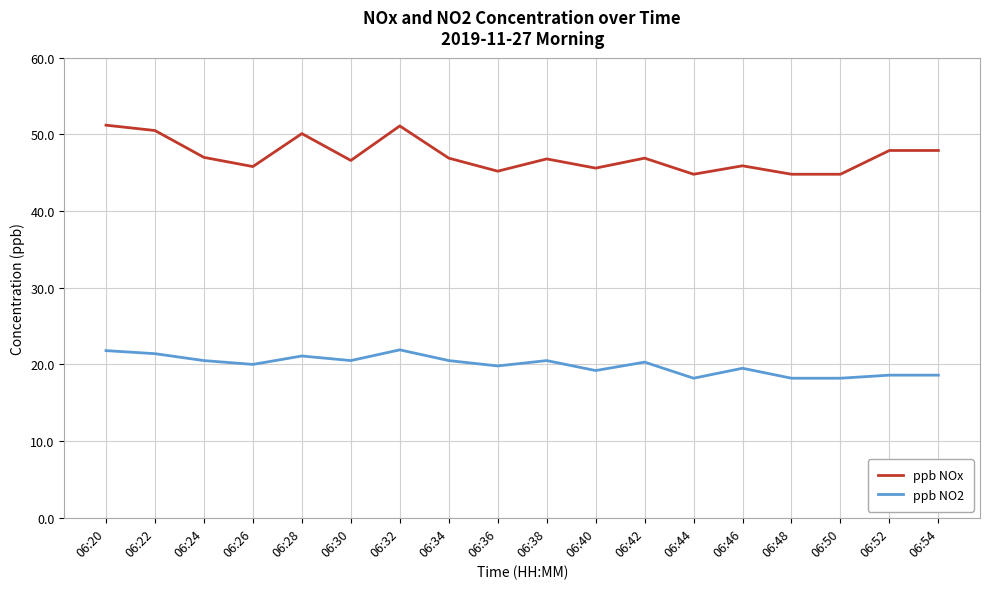

Which series has the largest range (max minus min)?

ppb NOx